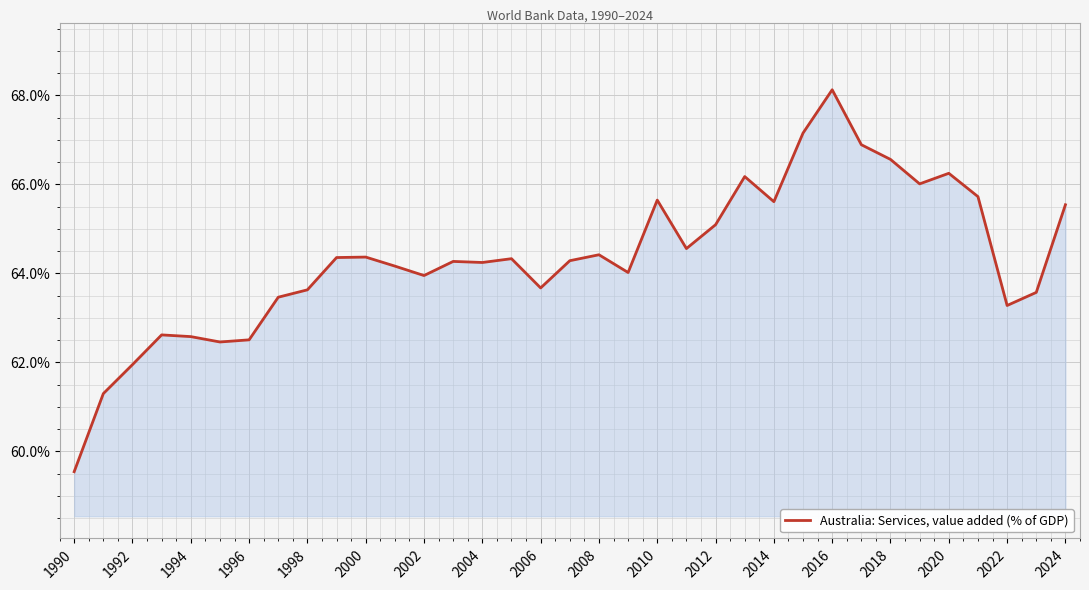

What is the difference between the maximum and minimum values?

8.6